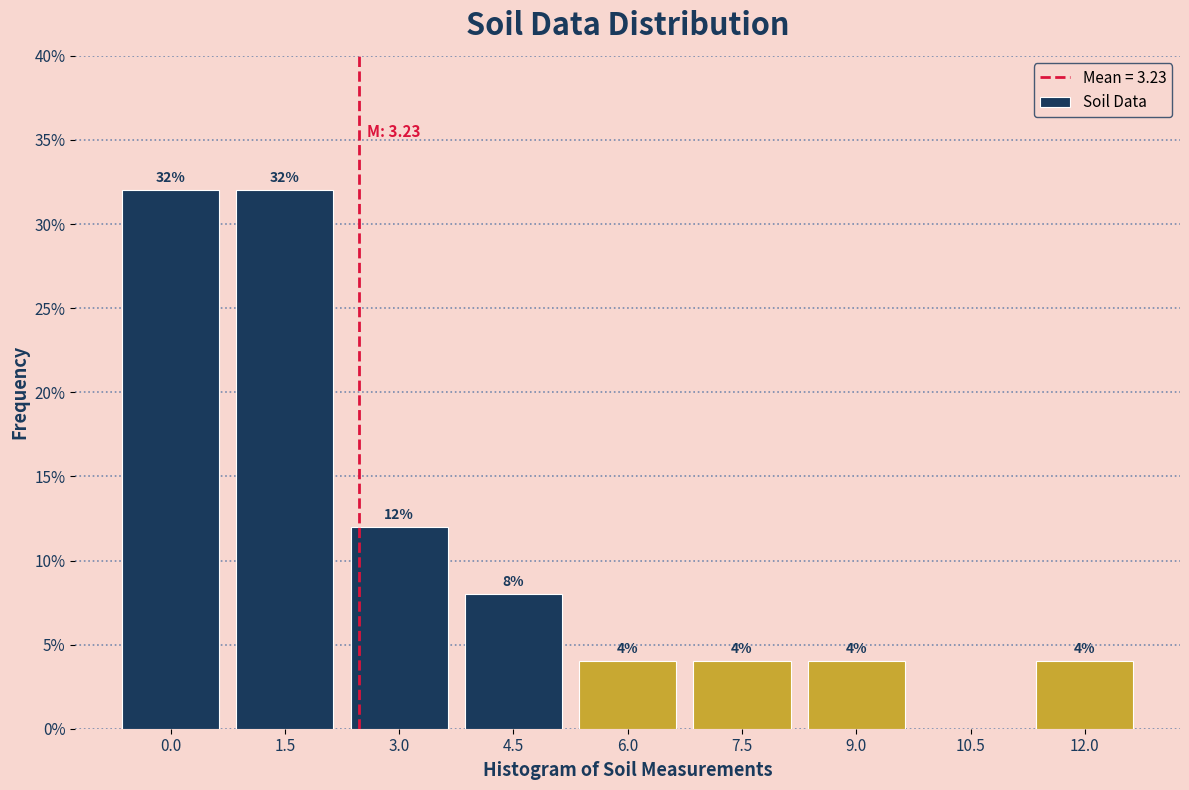

Reading left to right, what are all the values shown in this chart?

0.0=32	1.5=32	3.0=12	4.5=8	6.0=4	7.5=4	9.0=4	10.5=0	12.0=4